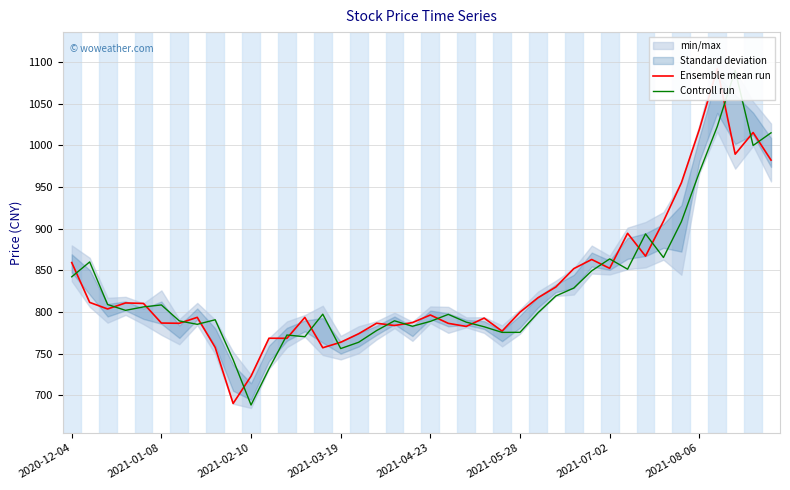

Where is the first local minimum for Ensemble mean run?

2021-02-10